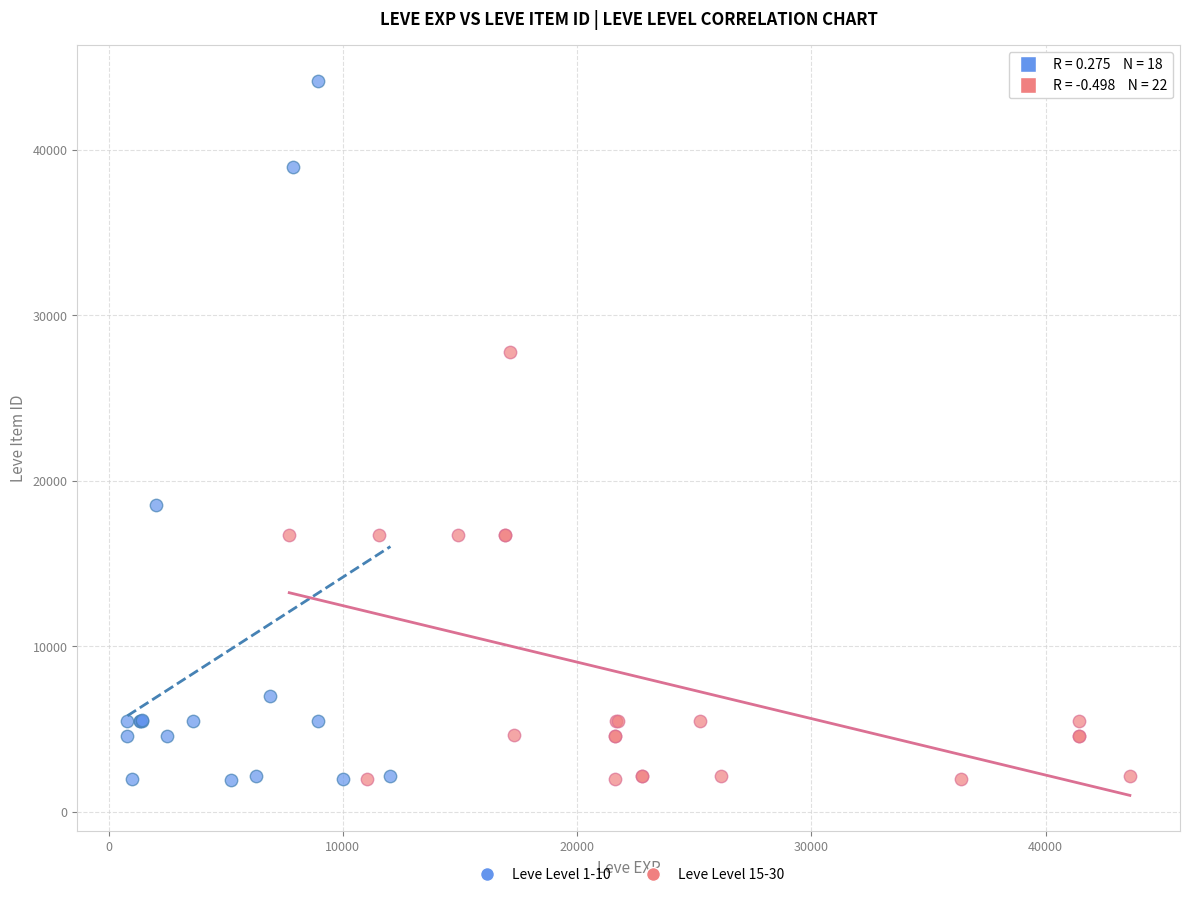

Which series has the largest Y range (max minus min)?

Leve Level 1-10